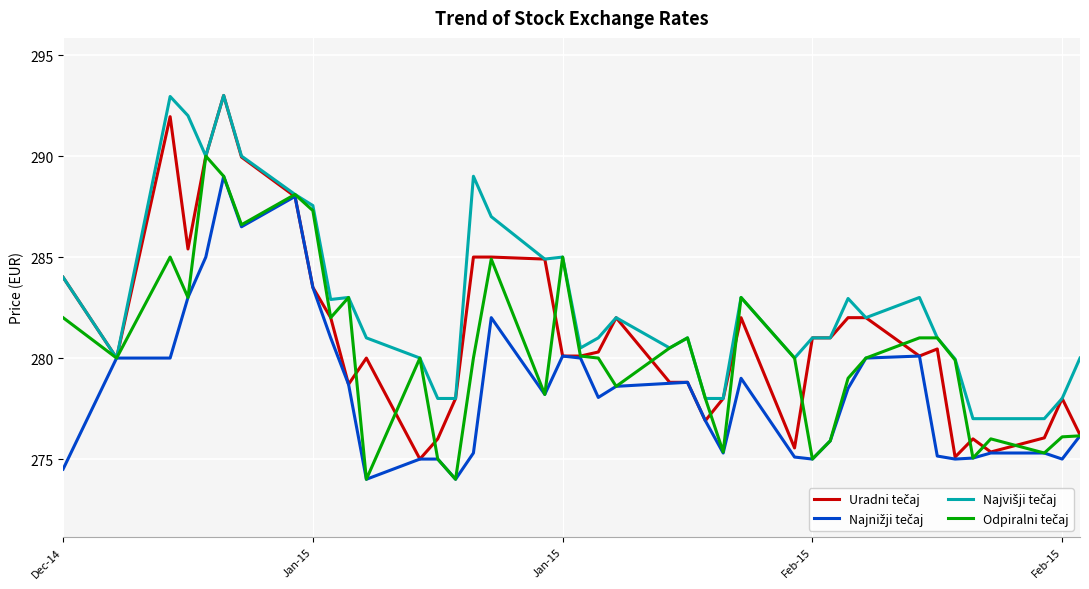

What is the smallest value displayed?

274.0